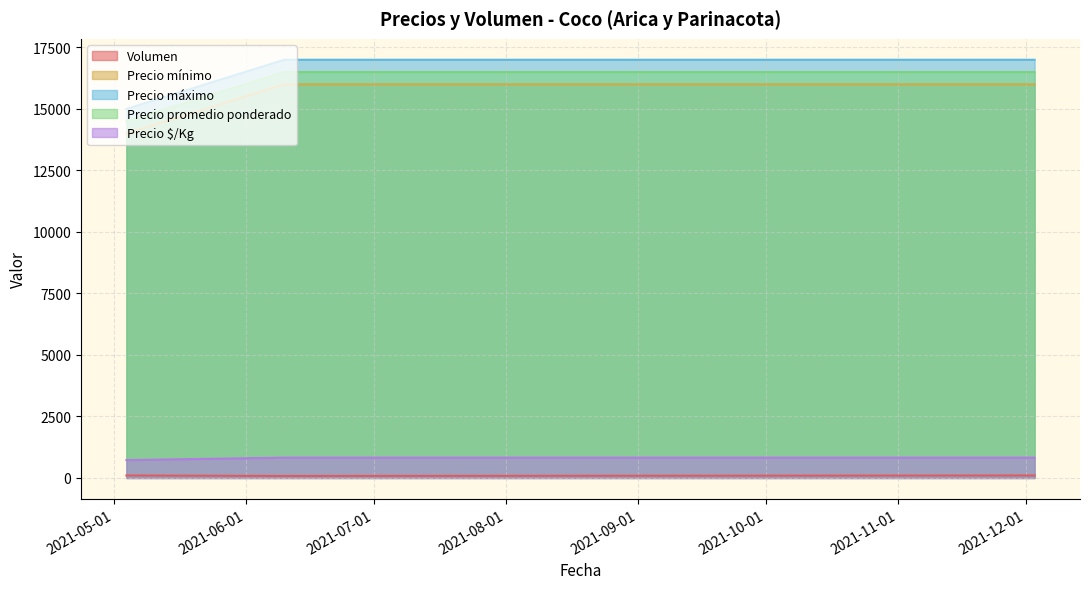

At how many categories does at least one series exceed 5703?

3